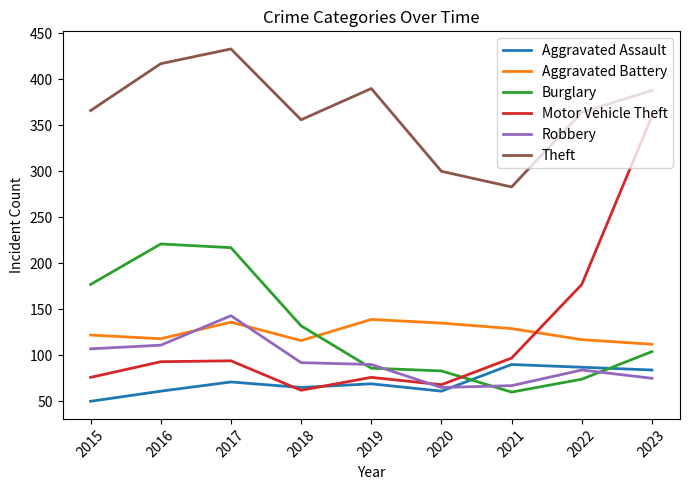

True or false: Motor Vehicle Theft and Robbery cross at least once.

True